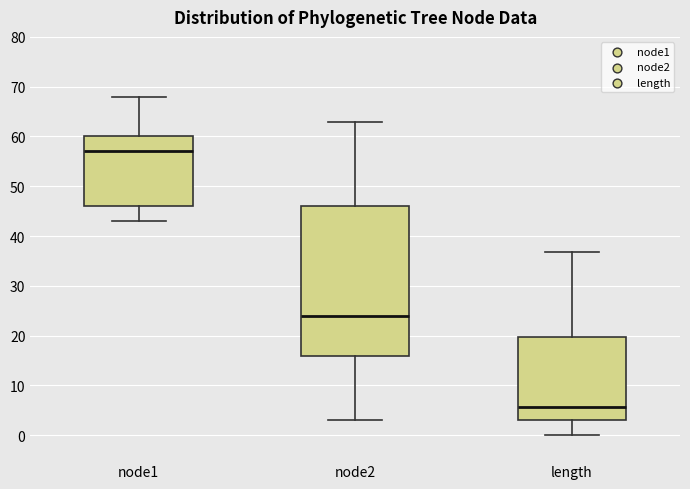

Reading left to right, transcribe this box plot: for each box, give where its median line is, the range the box spans, and where its two whiskers end, as read against the y-axis. The values are not printed on the chart, so give them approximately, as read against the axis.

node1: median 57, box 46 to 60, whiskers 43 to 68
node2: median 24, box 16 to 46, whiskers 3 to 63
length: median 6, box 3 to 20, whiskers 0 to 37